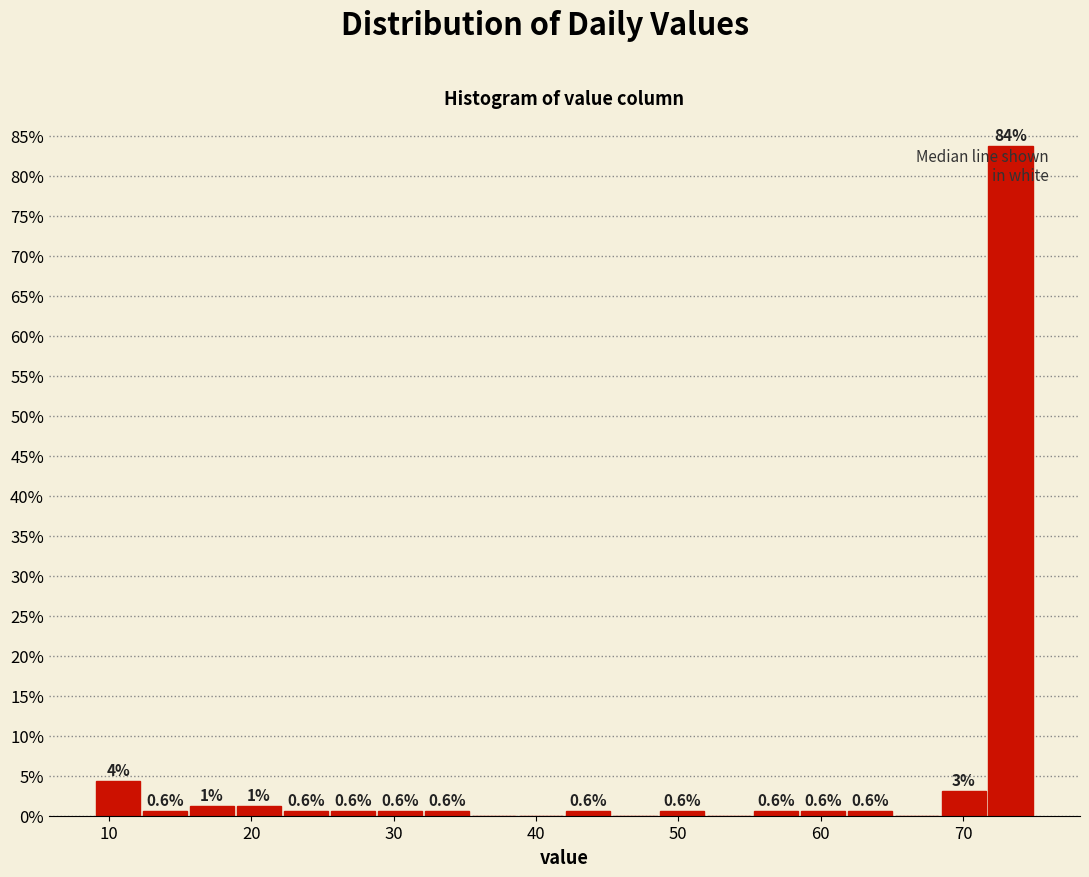

Around what value on the x-axis is the tallest bar? Give the approximate position of its centre, as read against the axis.

73